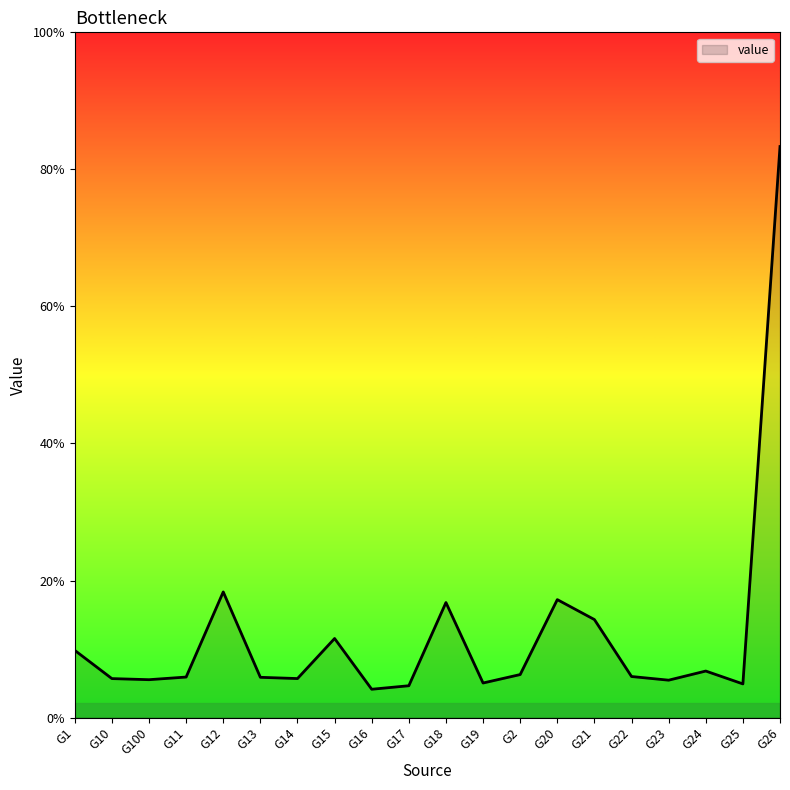

Does the chart have visible grid lines?

No